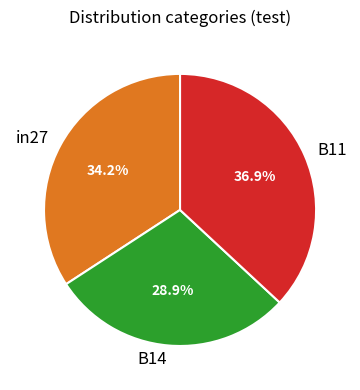

Is it true that B11 is 37% of the pie?

True